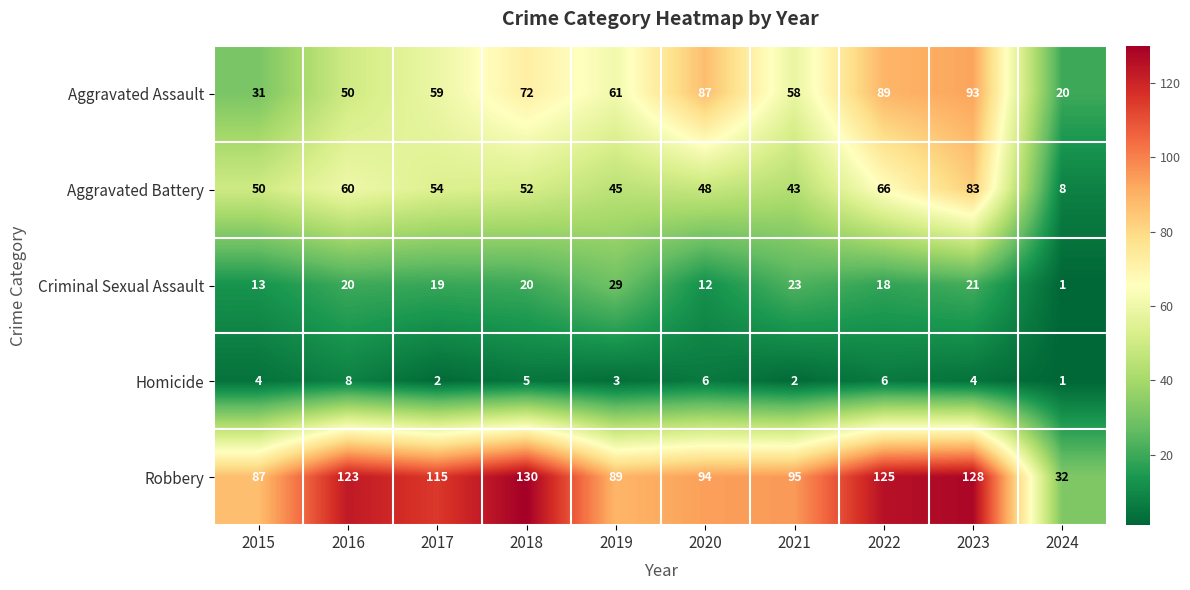

How many distinct data groups are displayed?

5